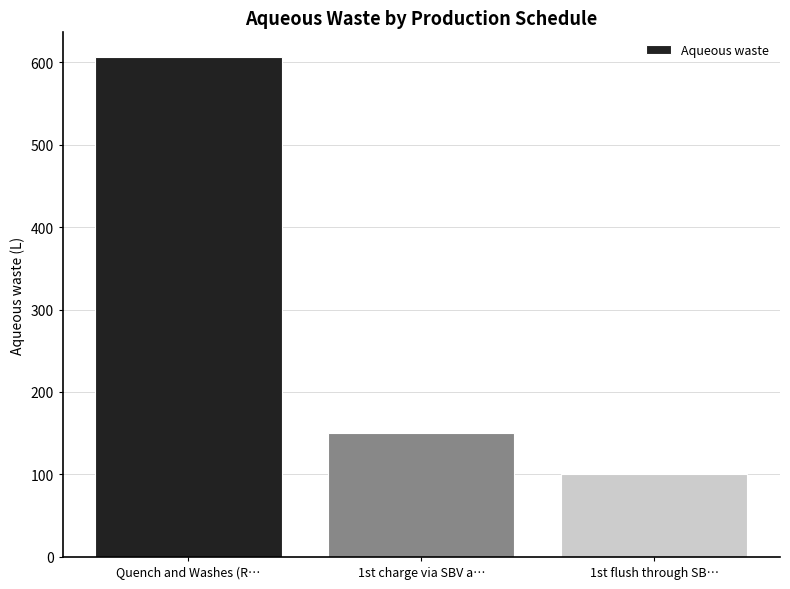

Reading left to right, transcribe all the data shown in this chart.

606.3	150.0	100.0